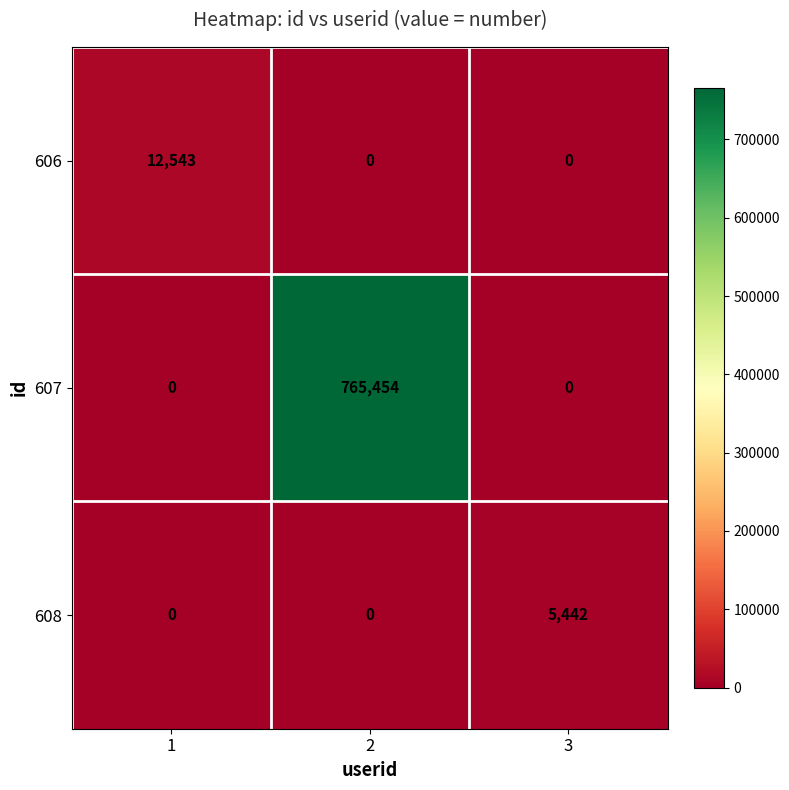

Reading left to right, what are all the values shown in this chart?

606: 1=12543	2=0	3=0
607: 1=0	2=765454	3=0
608: 1=0	2=0	3=5442